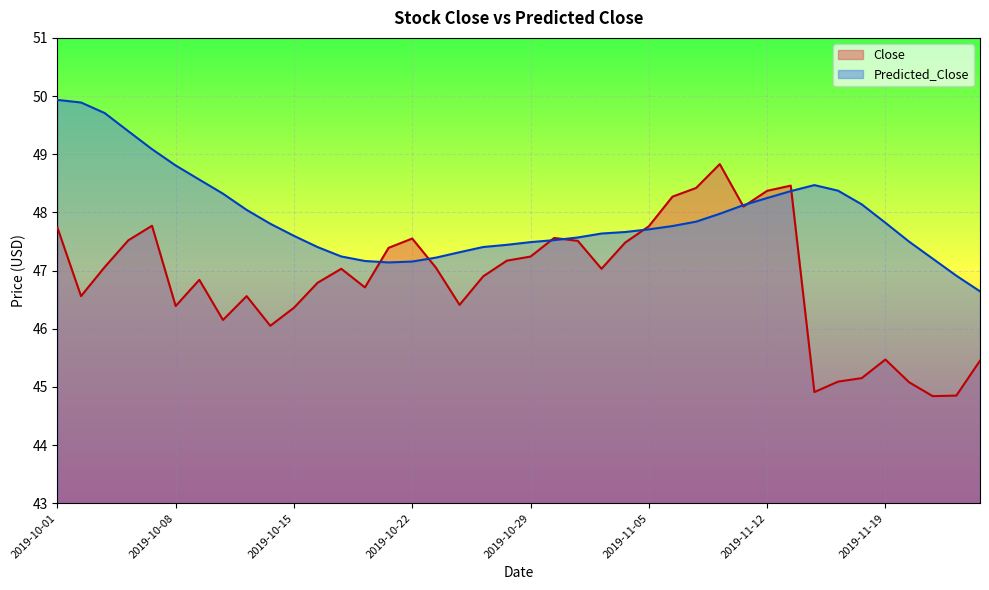

Which category has the lowest value across all series?

2019-11-21